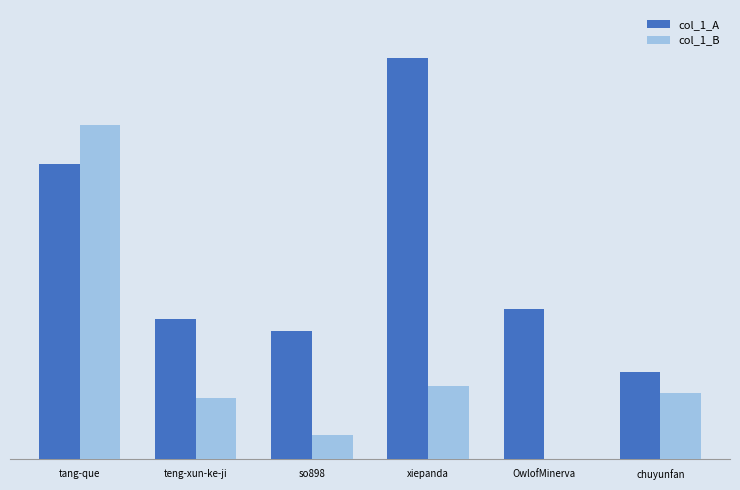

What is the lowest value of the col_1_A series?

100757